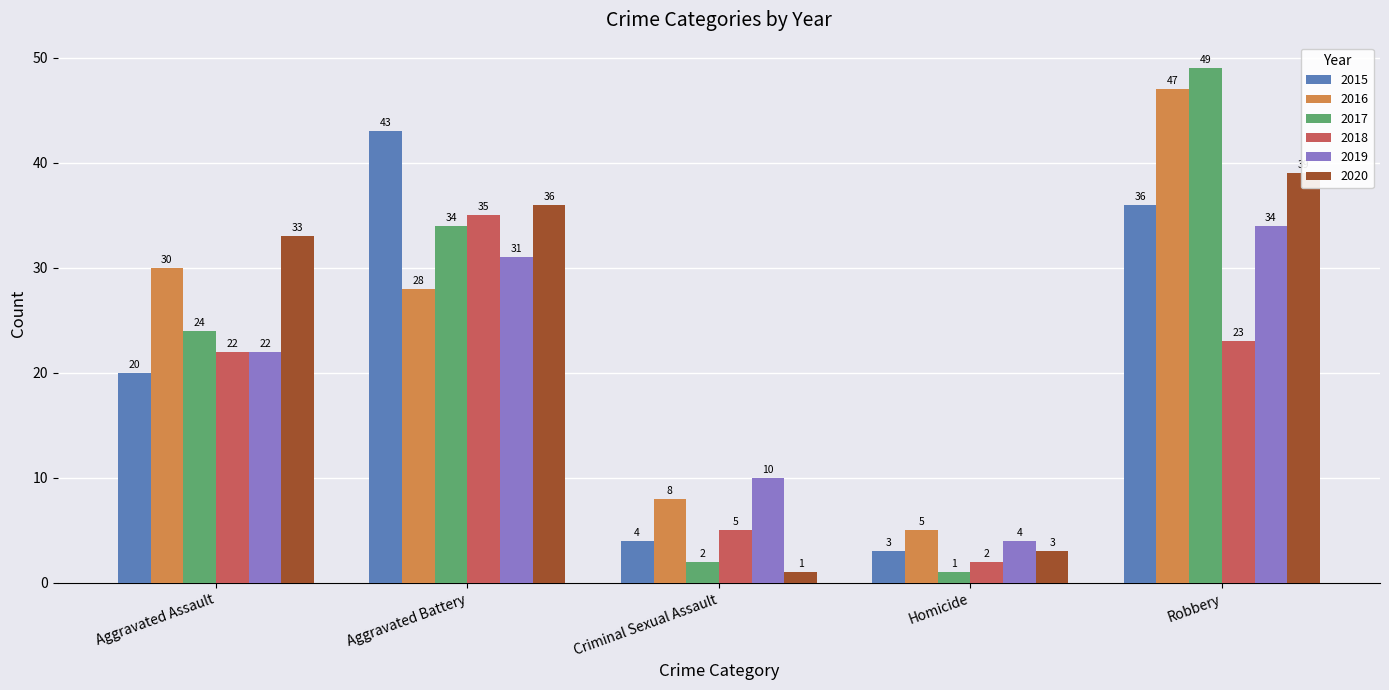

Does the chart contain stacked bars?

No